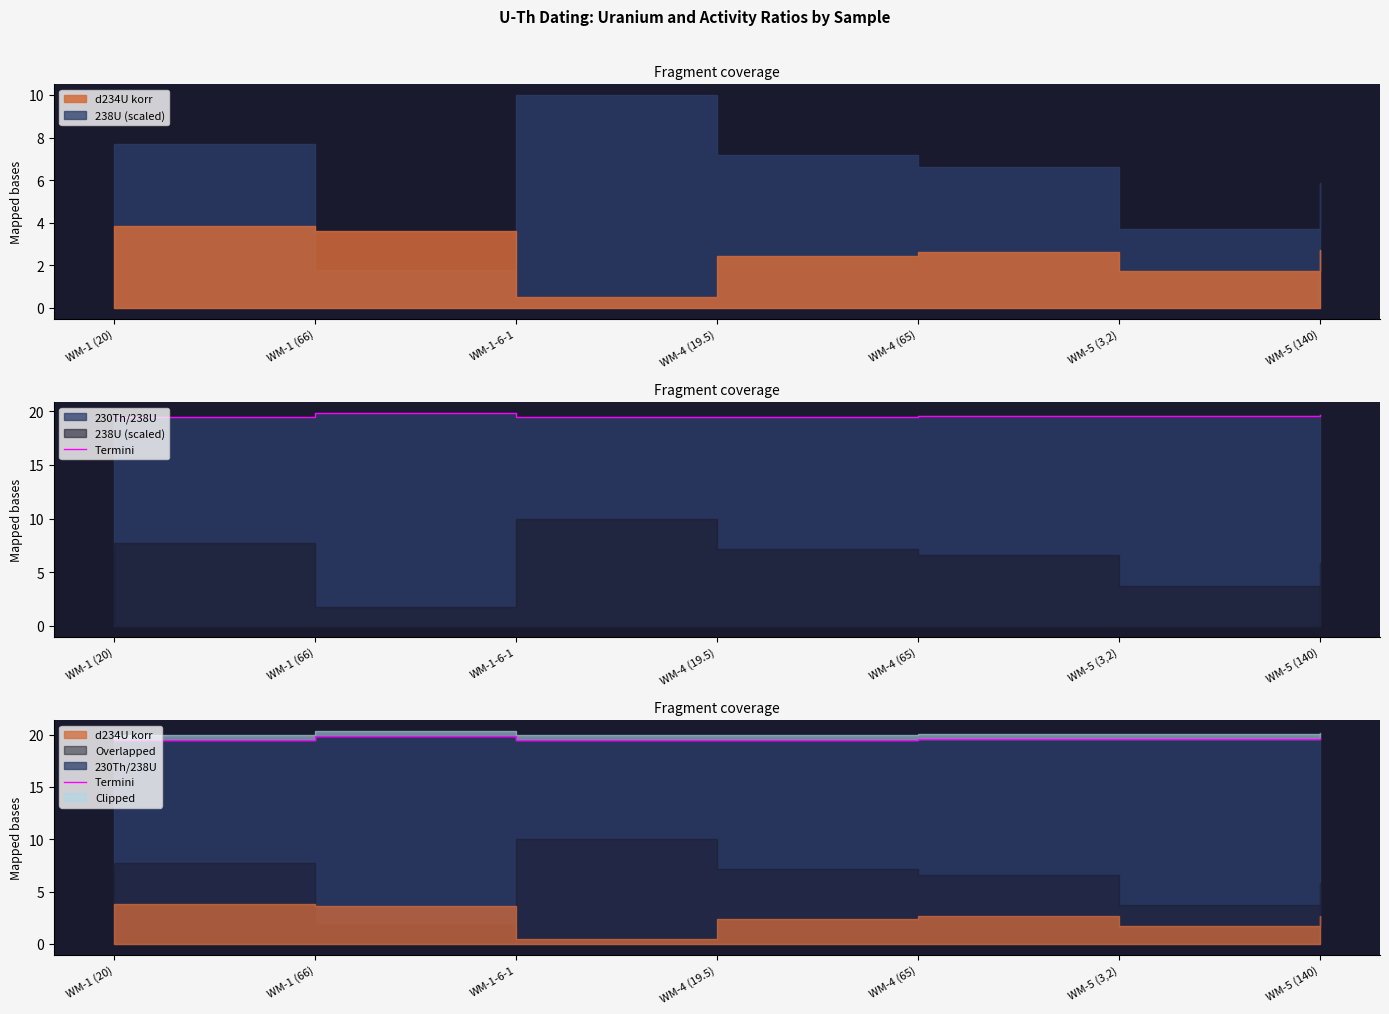

What is the label of the 7th point from the right?

WM-1 (20)